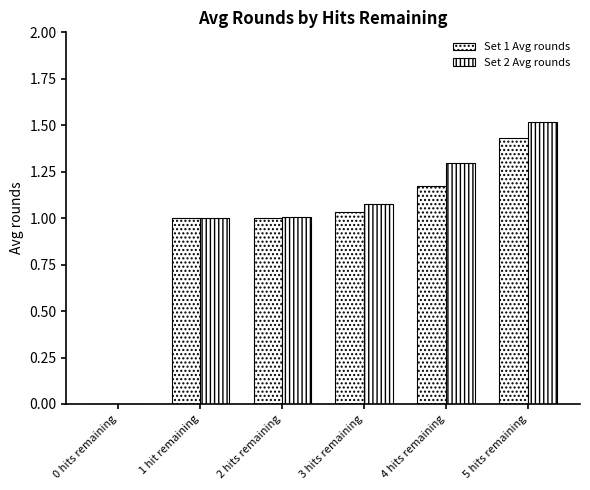

How many categories are shown in the chart?

6